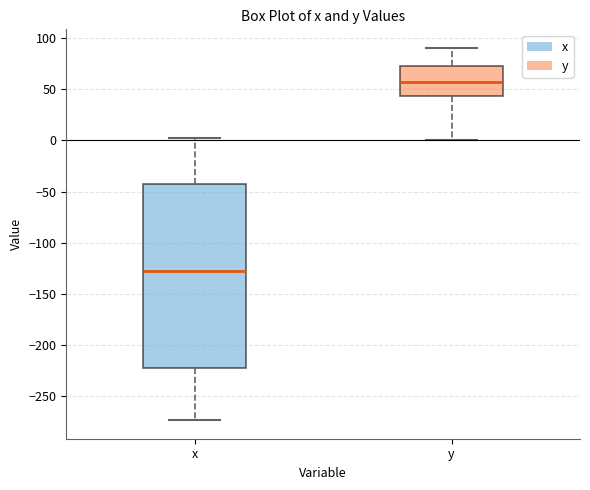

Reading left to right, transcribe this box plot: for each box, give where its median line is, the range the box spans, and where its two whiskers end, as read against the y-axis. The values are not printed on the chart, so give them approximately, as read against the axis.

x: median -130, box -225 to -45, whiskers -275 to 0
y: median 55, box 45 to 75, whiskers 0 to 90